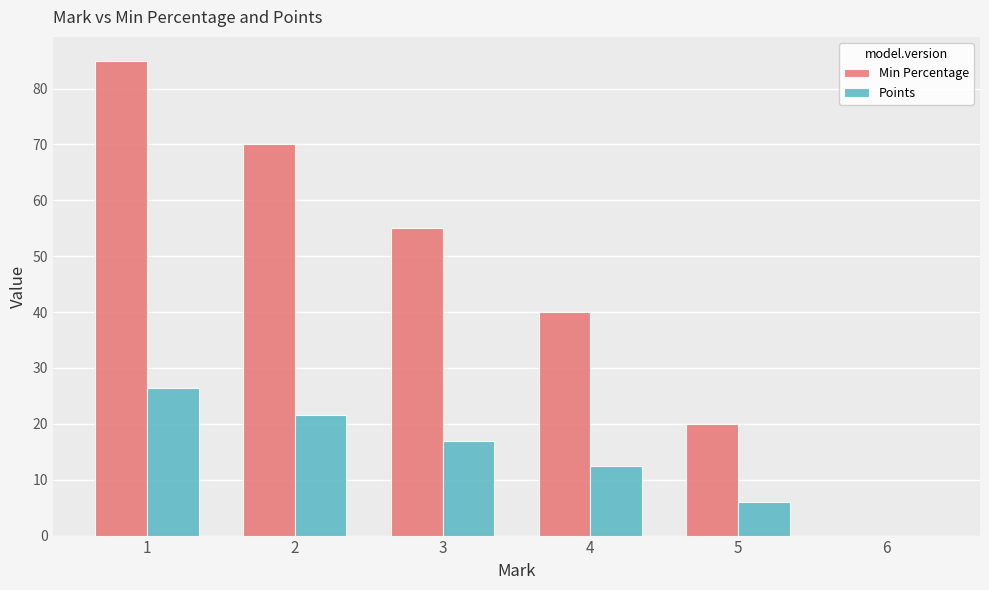

What is the sum of the Points values at 3 and 6?

17.0